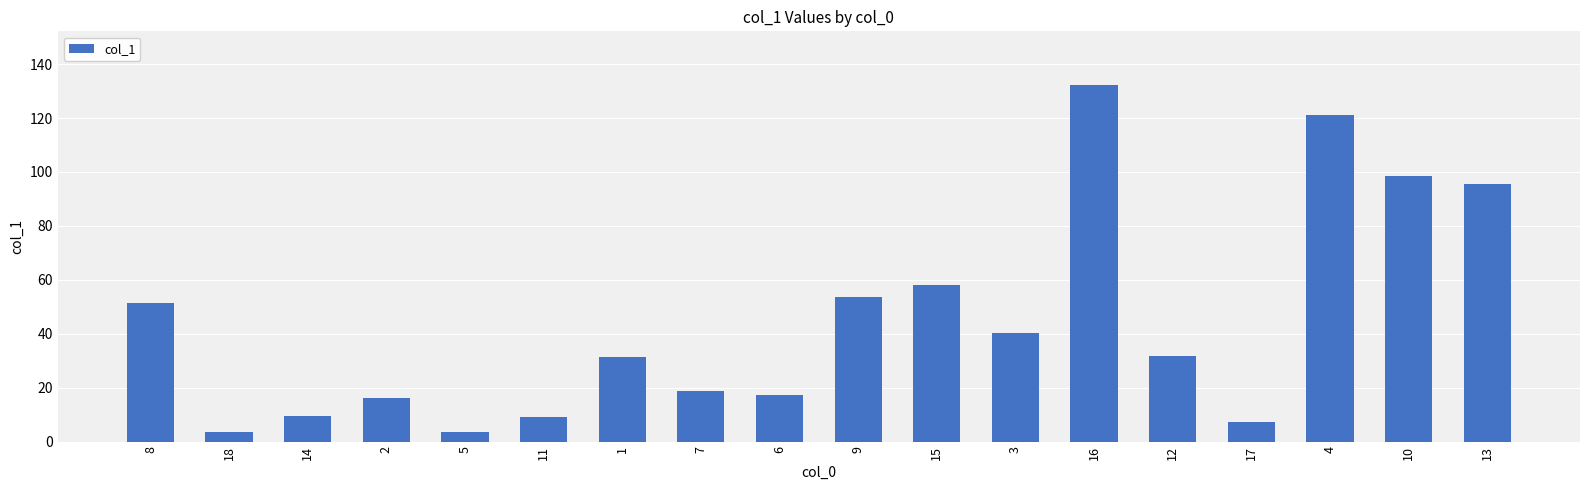

What is the difference between the maximum and second lowest values?

128.7